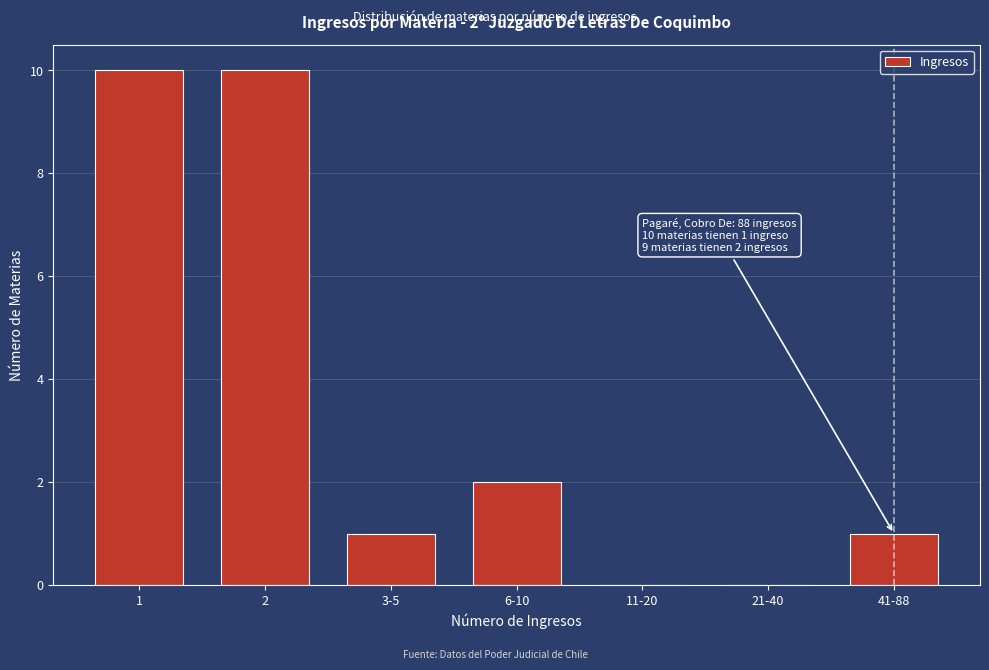

Reading left to right, extract all data points from this chart.

1=10	2=10	3-5=1	6-10=2	11-20=0	21-40=0	41-88=1